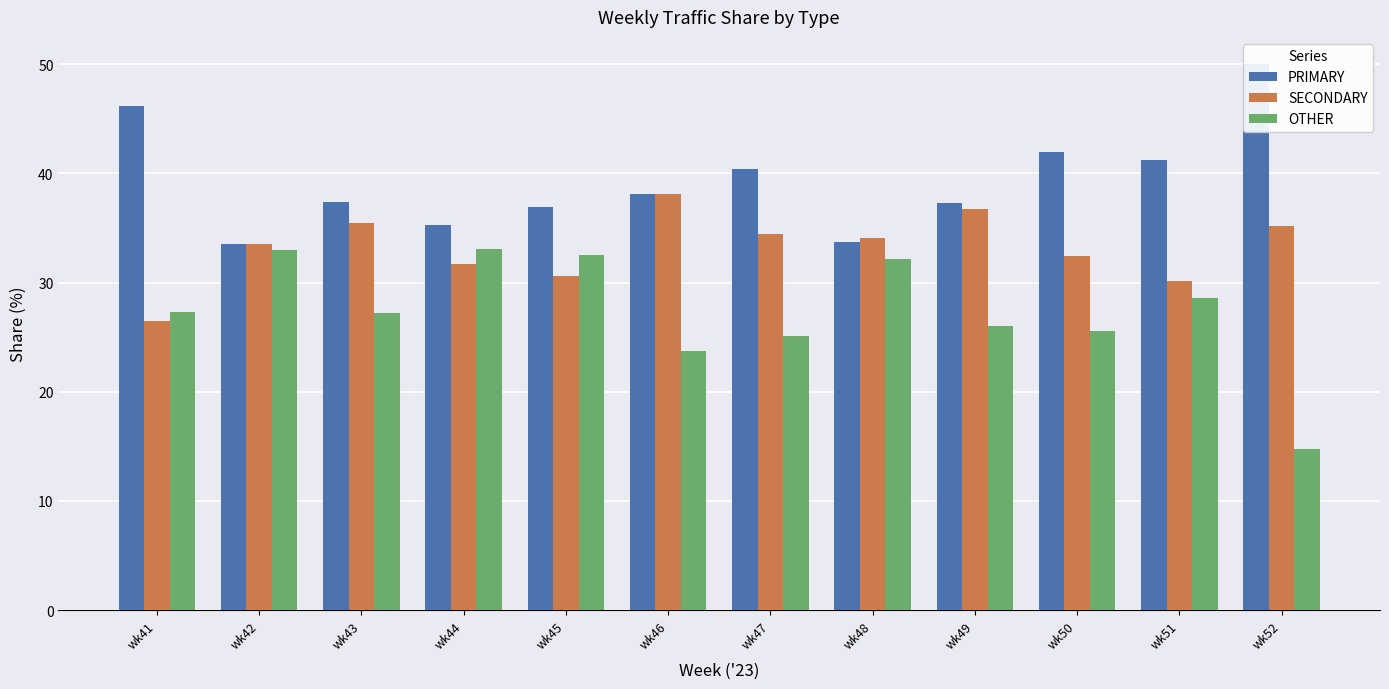

Reading left to right, extract all data points from this chart.

PRIMARY: wk41=46.1	wk42=33.5	wk43=37.4	wk44=35.3	wk45=36.9	wk46=38.1	wk47=40.4	wk48=33.7	wk49=37.3	wk50=42.0	wk51=41.2	wk52=50.0
SECONDARY: wk41=26.5	wk42=33.5	wk43=35.4	wk44=31.7	wk45=30.6	wk46=38.1	wk47=34.5	wk48=34.1	wk49=36.7	wk50=32.4	wk51=30.1	wk52=35.2
OTHER: wk41=27.4	wk42=32.9	wk43=27.2	wk44=33.0	wk45=32.5	wk46=23.7	wk47=25.1	wk48=32.2	wk49=26.0	wk50=25.6	wk51=28.6	wk52=14.8